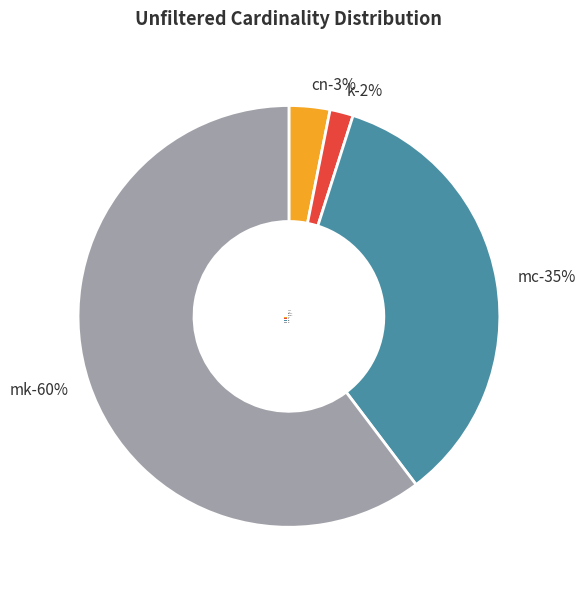

To the nearest percent, what portion does mk represent?

60%